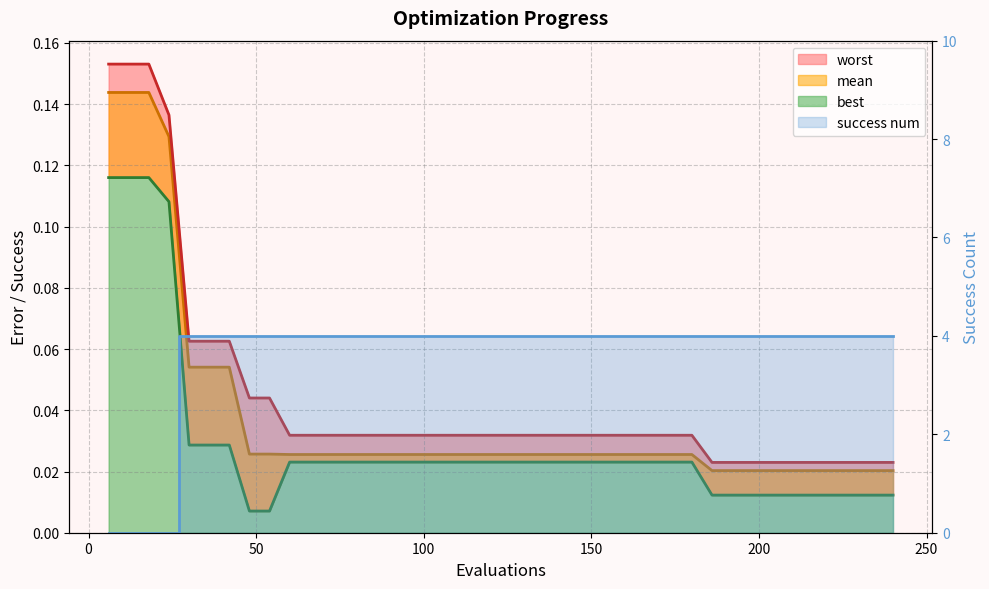

List the labels in order of success num value, smallest first.

6, 12, 18, 24, 30, 36, 42, 48, 54, 60, 66, 72, 78, 84, 90, 96, 102, 108, 114, 120, 126, 132, 138, 144, 150, 156, 162, 168, 174, 180, 186, 192, 198, 204, 210, 216, 222, 228, 234, 240